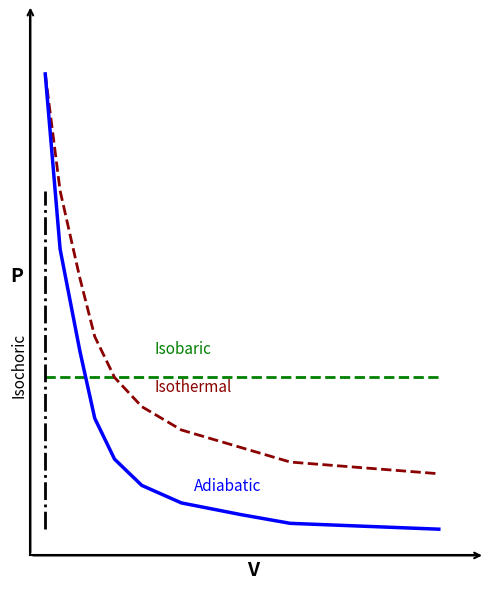

At how many categories does at least one series exceed 109?

2